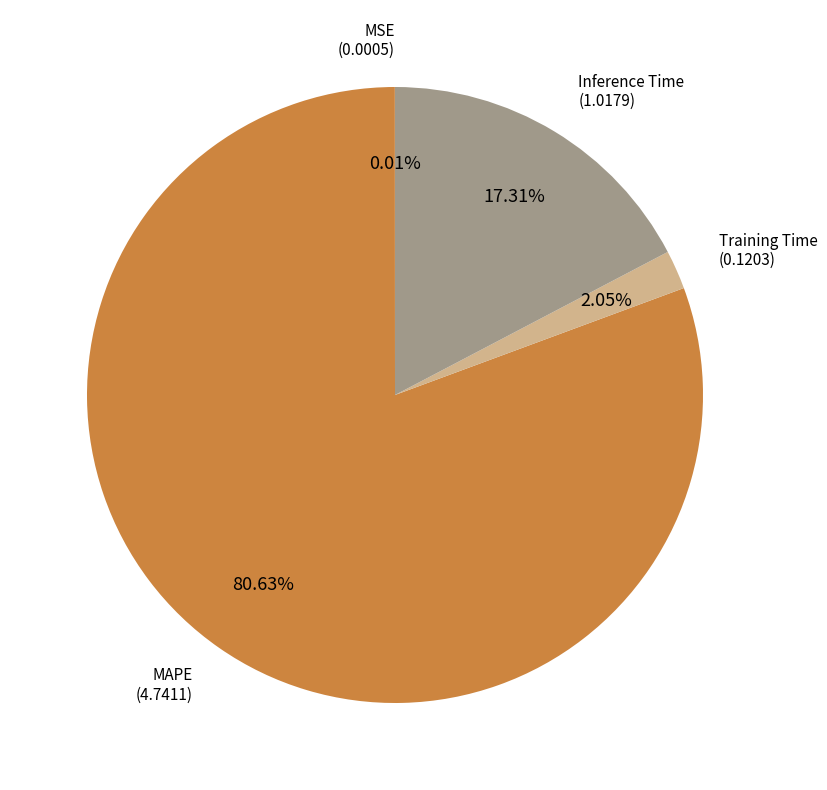

Does any single category account for the majority?

Yes